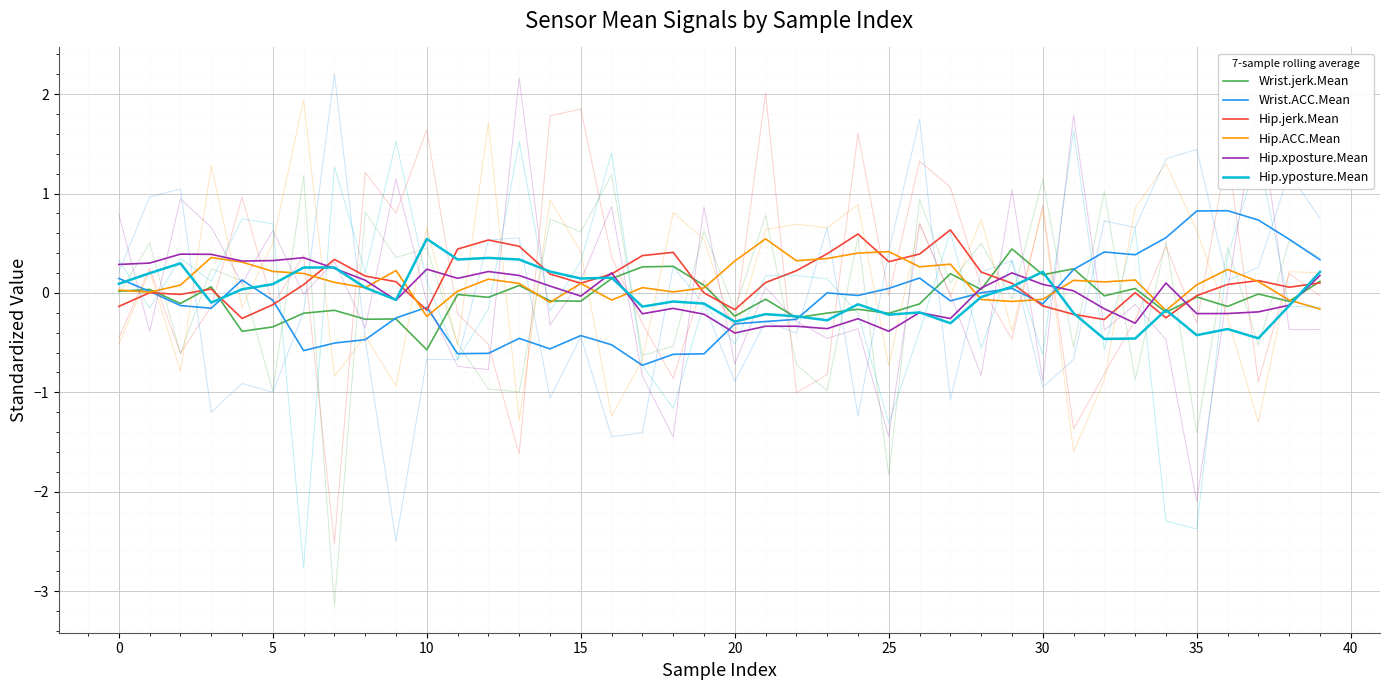

How many data points in Hip.yposture.Mean are less than 0?

22